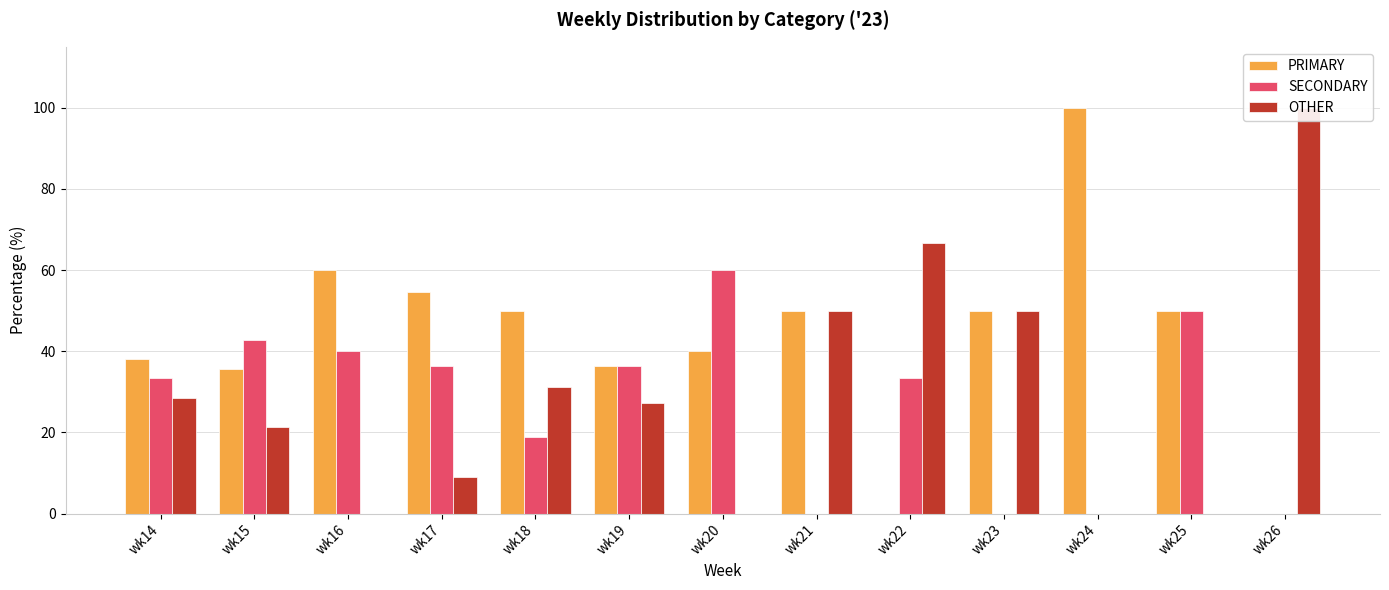

At which category does the chart reach its peak across all series?

wk24